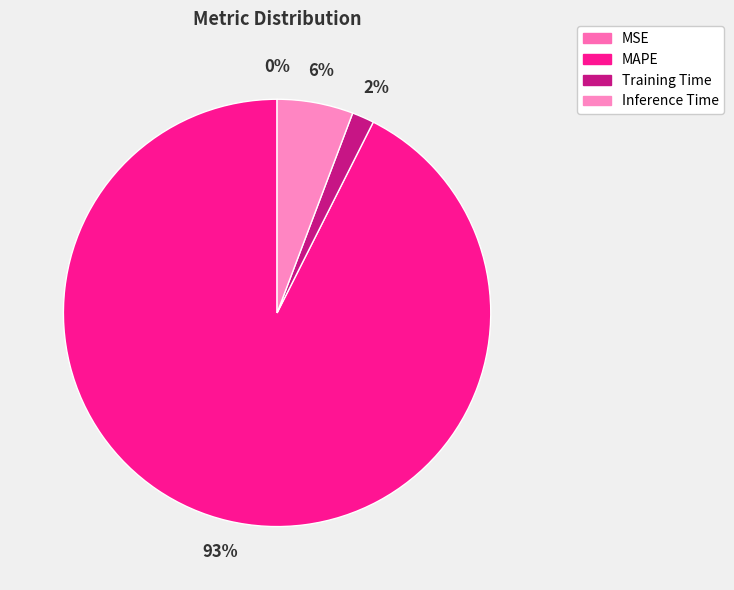

What is the largest slice in the pie chart?

MAPE